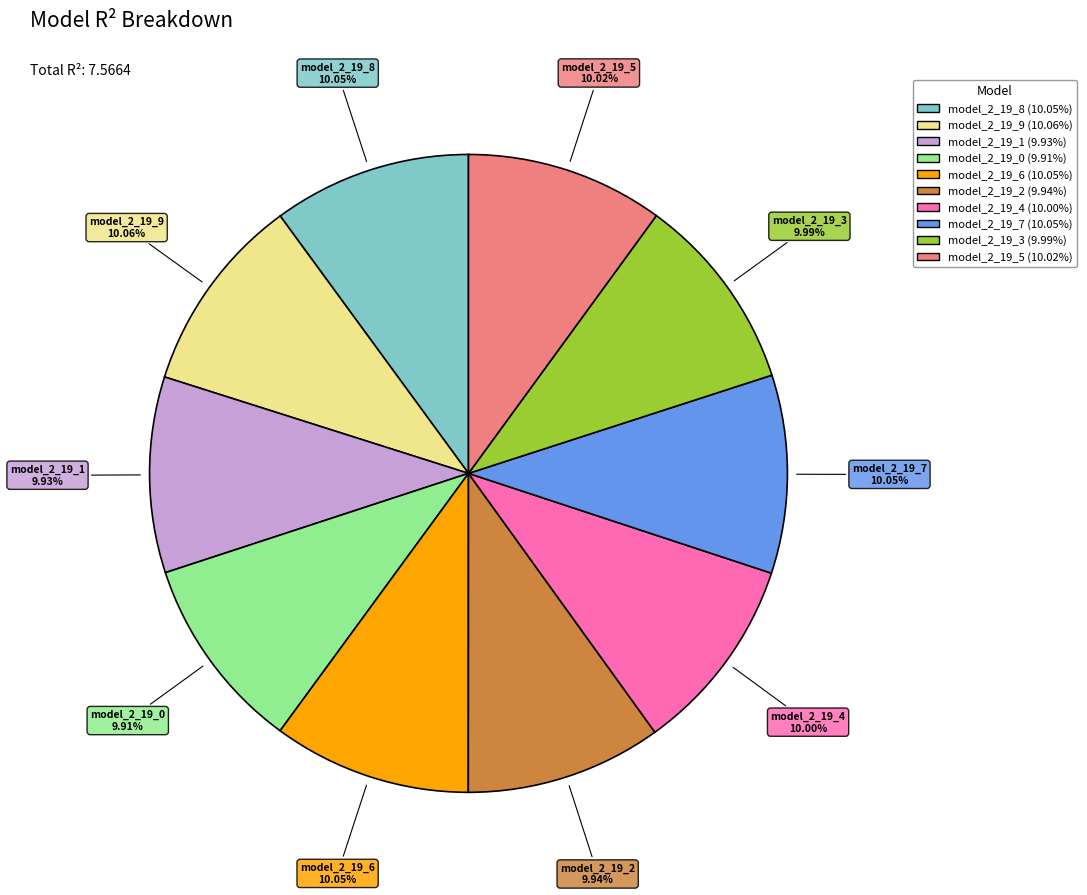

What is the total percentage of model_2_19_6 and model_2_19_3?

20.0%